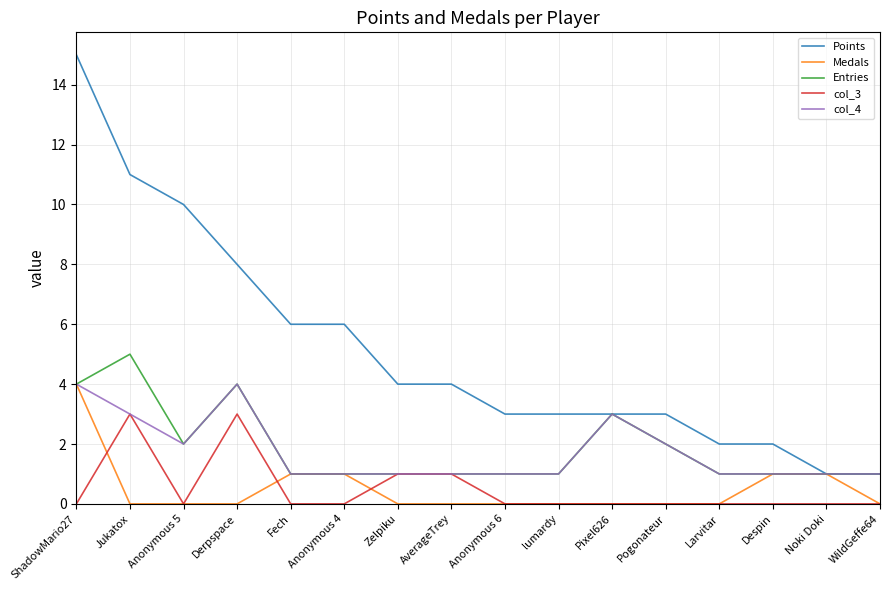

What is the greatest value displayed?

15